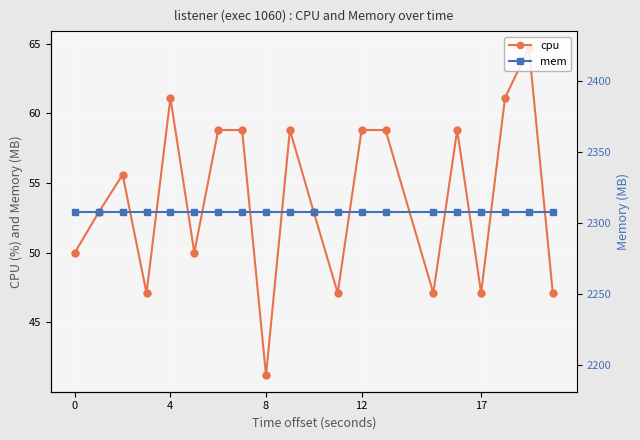

True or false: cpu has a value of 10.9 at 0.

False